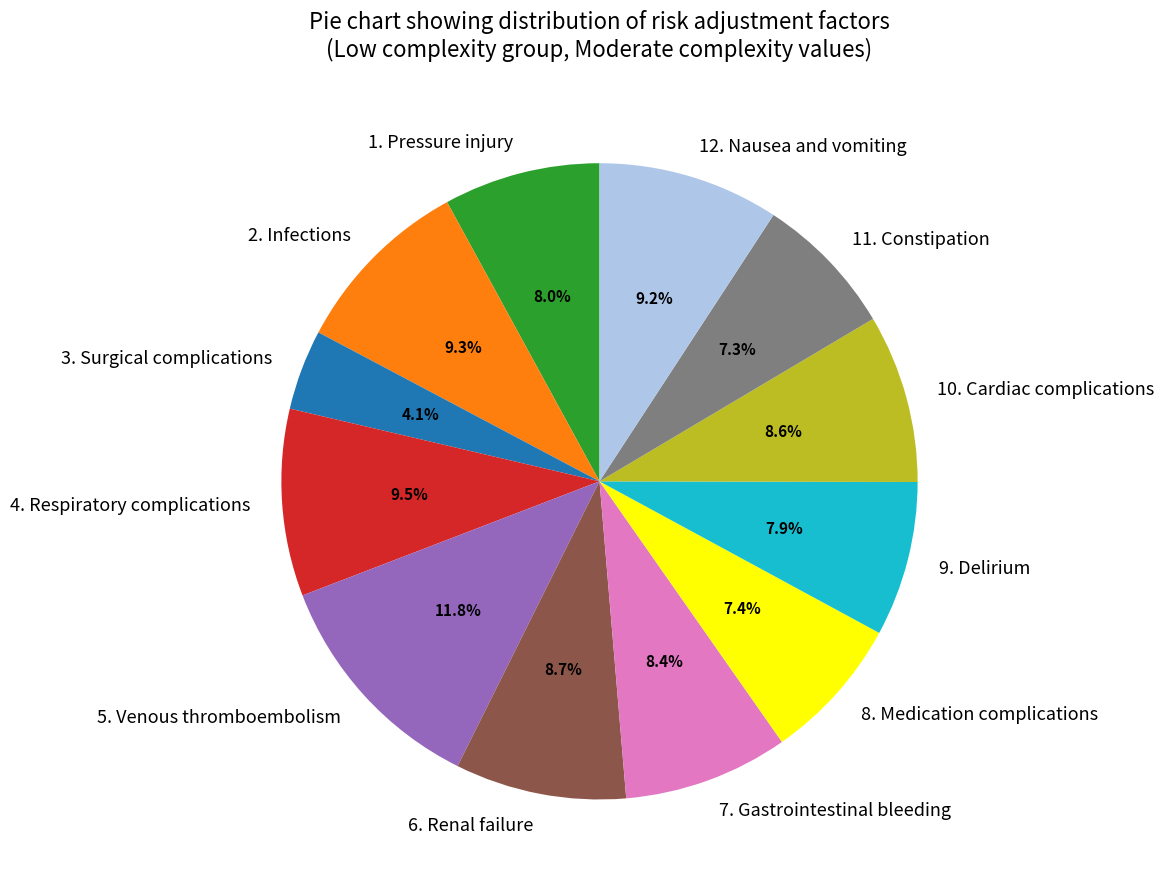

What portion of the pie excludes 9. Delirium?

92.1%